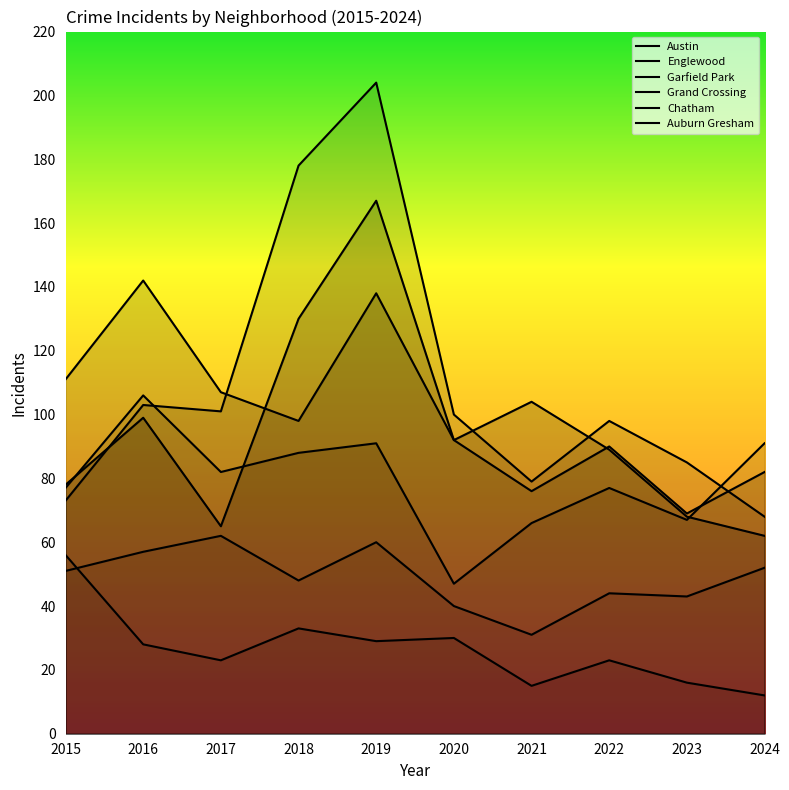

What are all the series names shown in the legend?

Austin, Englewood, Garfield Park, Grand Crossing, Chatham, Auburn Gresham